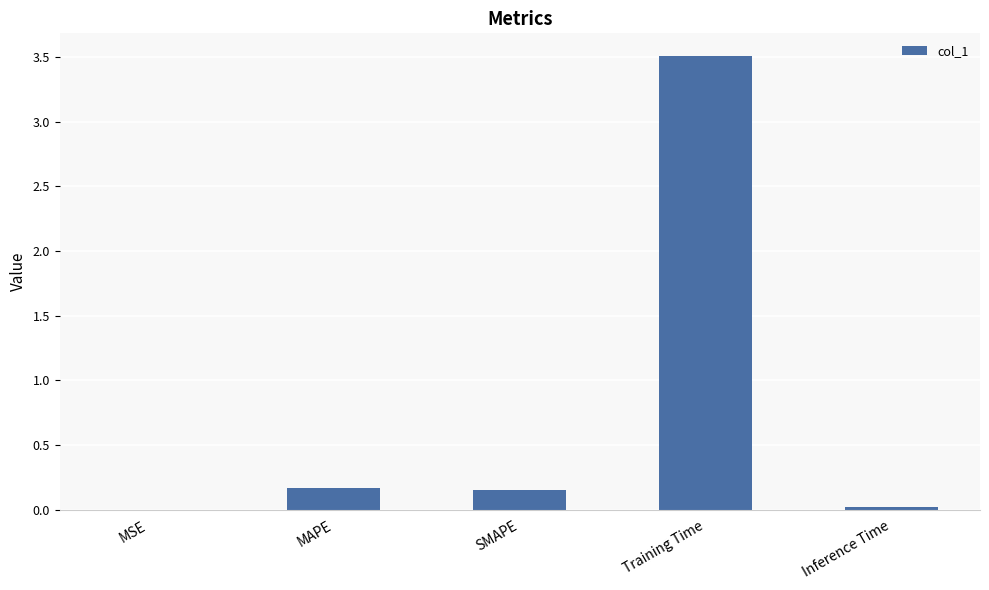

Between MSE and MAPE, which is larger?

MAPE